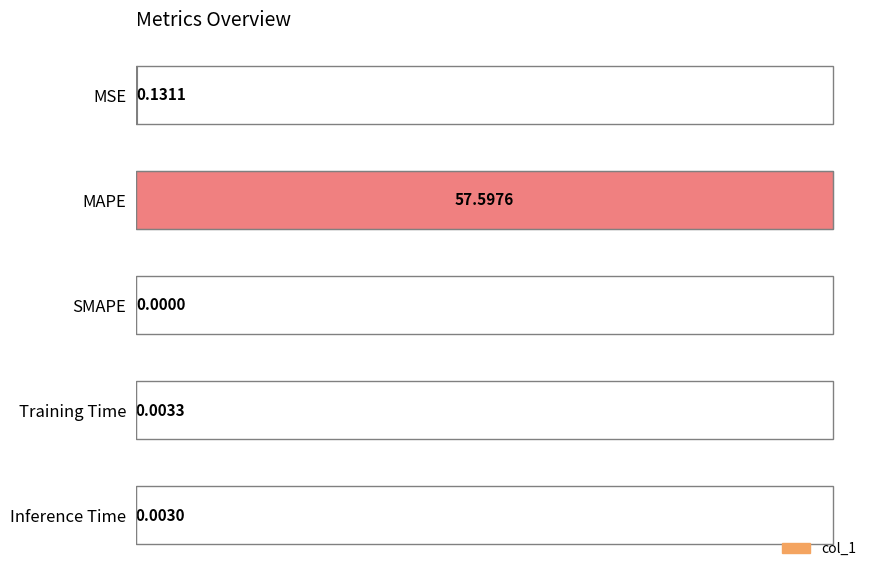

Between MAPE and SMAPE, which is larger?

MAPE